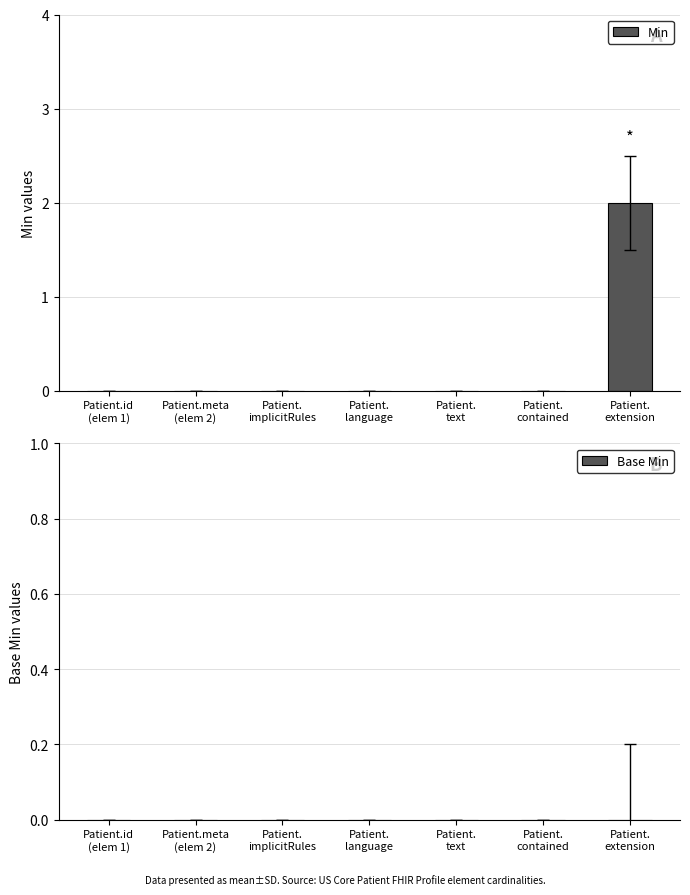

How many distinct data groups are displayed?

1